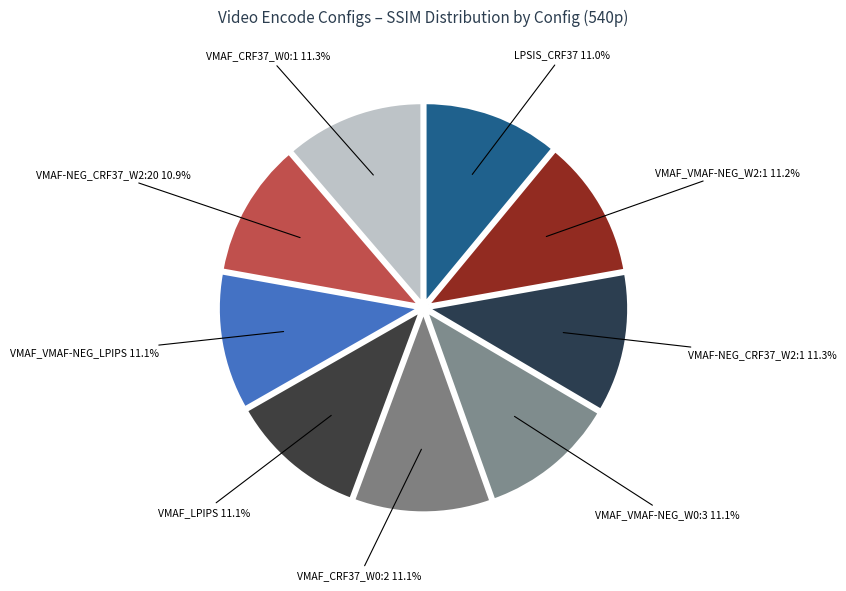

Count the number of slices in the pie.

9